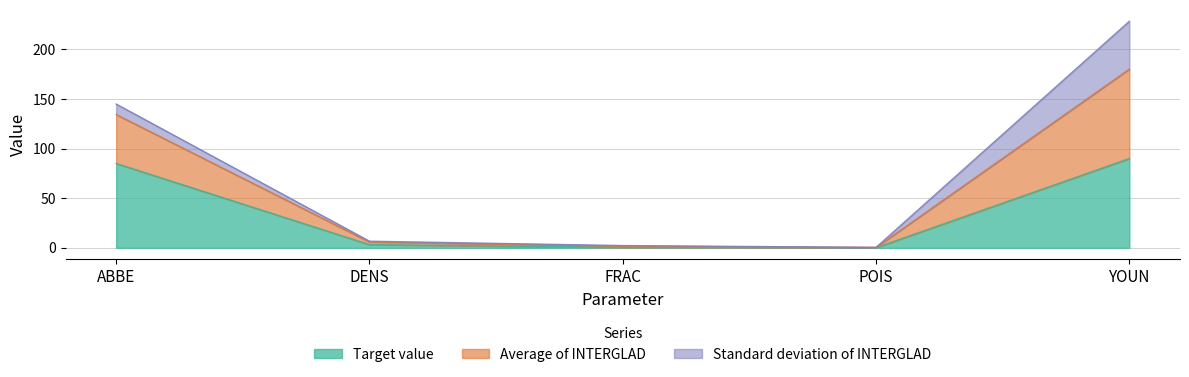

What is the highest value of the Target value series?

90.0